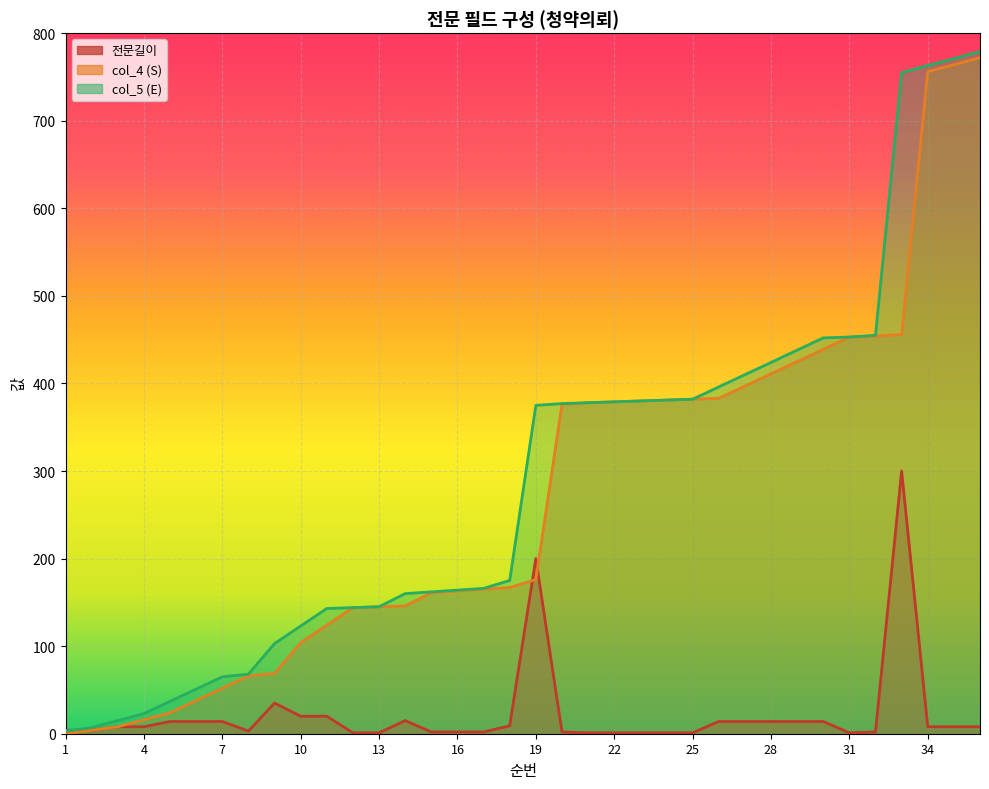

The value of col_4 at 21 is 244. True or false?

False